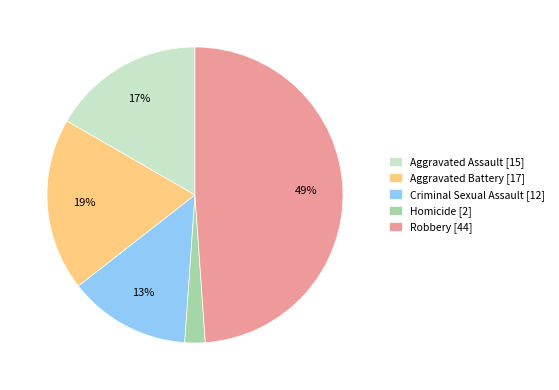

Which category has the smallest portion of the pie?

Homicide [2]